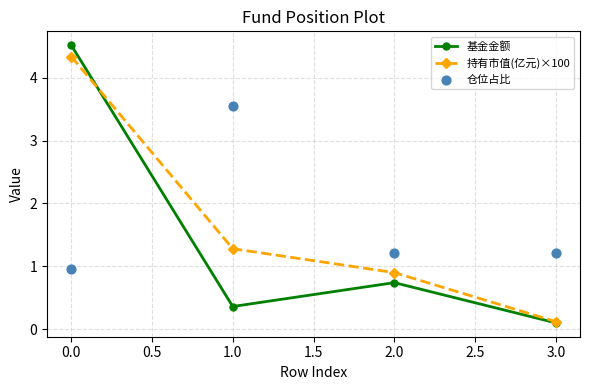

Which series has the largest total across all categories?

仓位占比